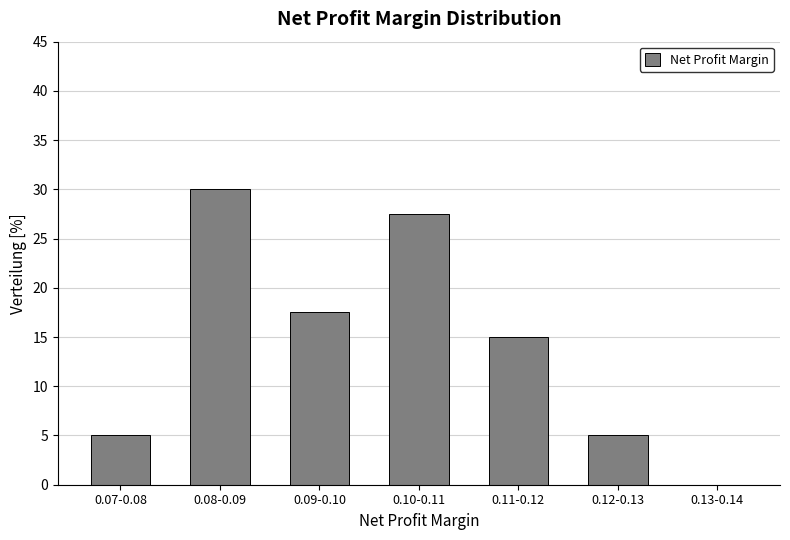

Reading right to left, what are all the values shown in this chart?

0.13-0.14=0.0	0.12-0.13=5.0	0.11-0.12=15.0	0.10-0.11=27.5	0.09-0.10=17.5	0.08-0.09=30.0	0.07-0.08=5.0